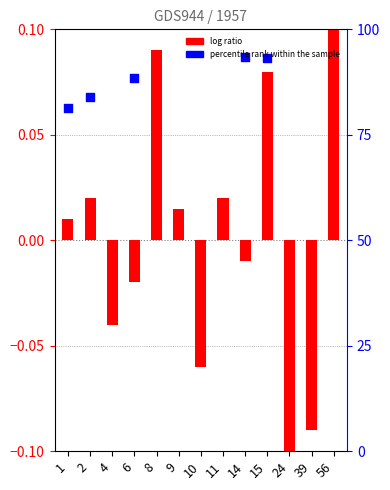

Which series reaches the maximum Y coordinate?

log ratio